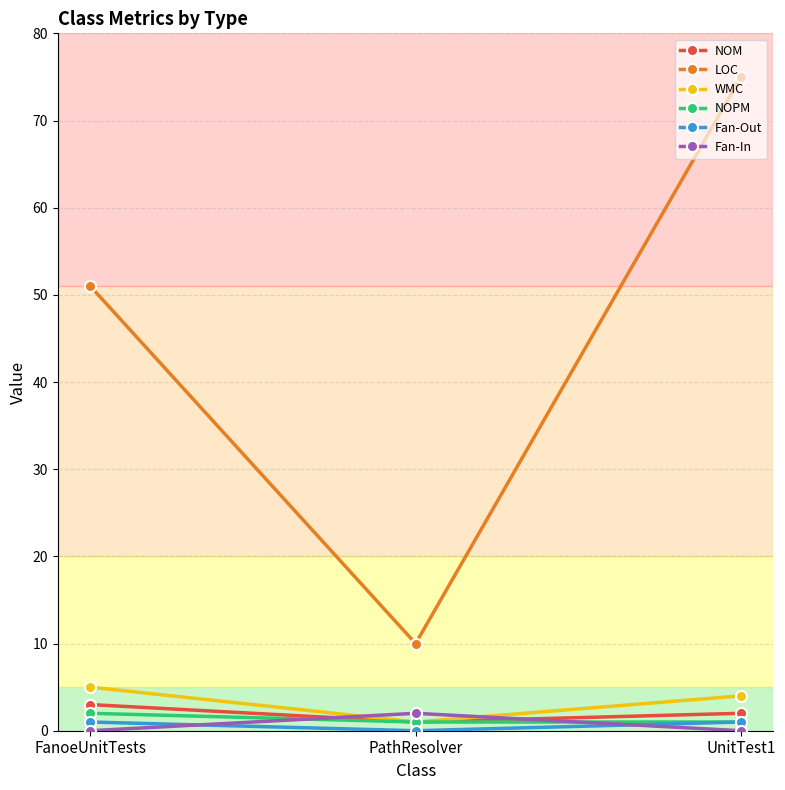

Reading left to right, transcribe all the data shown in this chart.

NOM: FanoeUnitTests=3	PathResolver=1	UnitTest1=2
LOC: FanoeUnitTests=51	PathResolver=10	UnitTest1=75
WMC: FanoeUnitTests=5	PathResolver=1	UnitTest1=4
NOPM: FanoeUnitTests=2	PathResolver=1	UnitTest1=1
Fan-Out: FanoeUnitTests=1	PathResolver=0	UnitTest1=1
Fan-In: FanoeUnitTests=0	PathResolver=2	UnitTest1=0